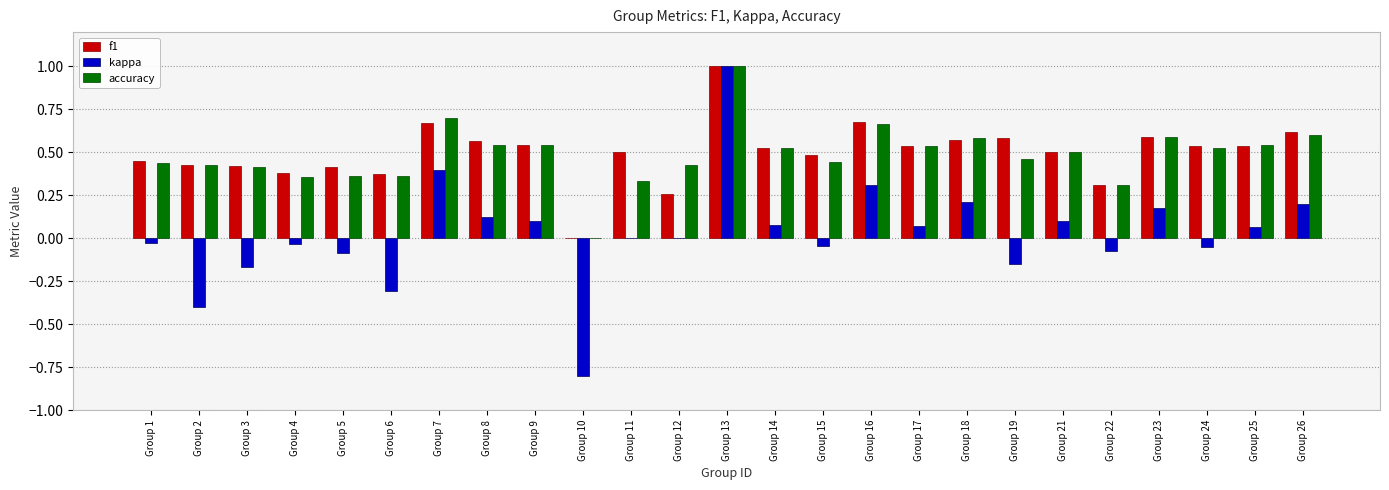

At which category is the sum across all series the highest?

Group 13